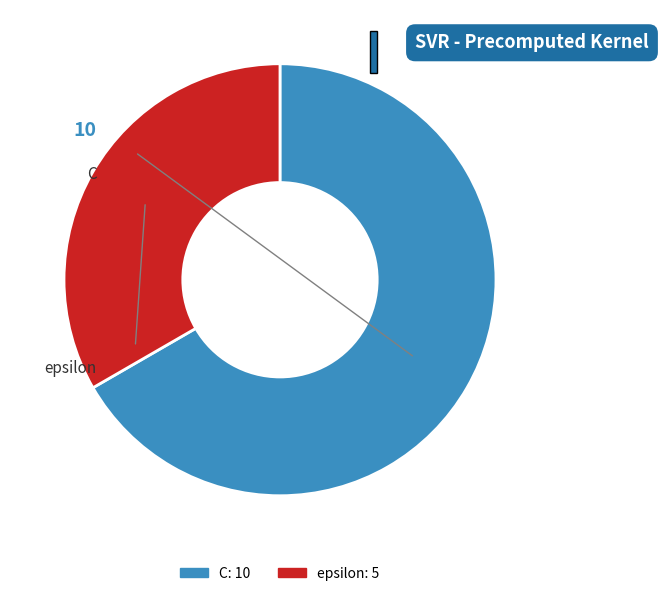

Which has a higher value, epsilon or C?

C